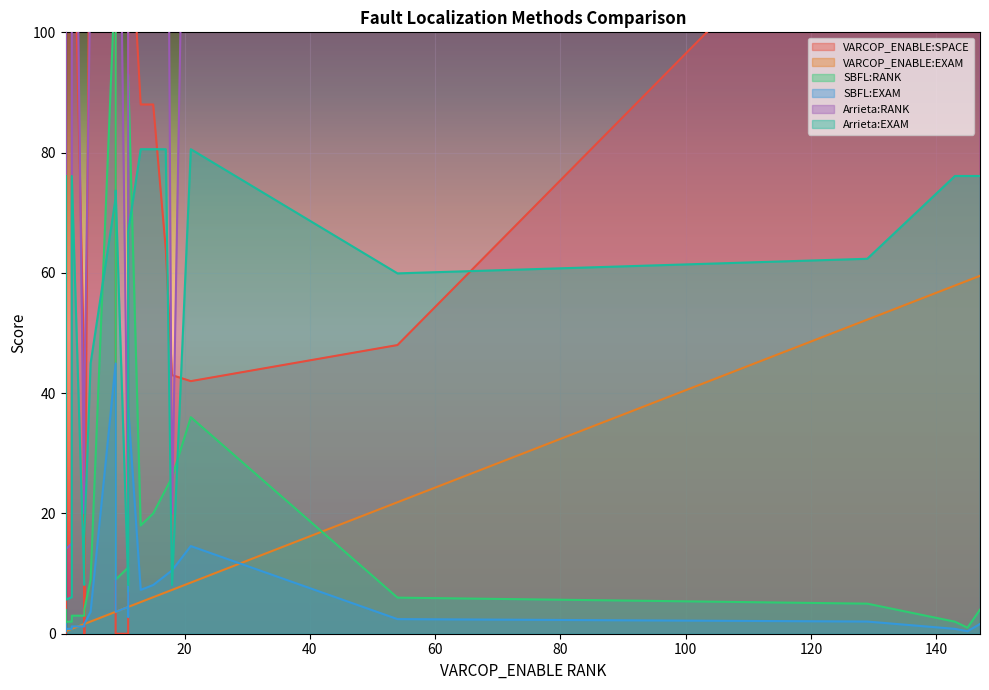

What is the difference between the second highest and second lowest values in the SBFL:RANK series?

92.0